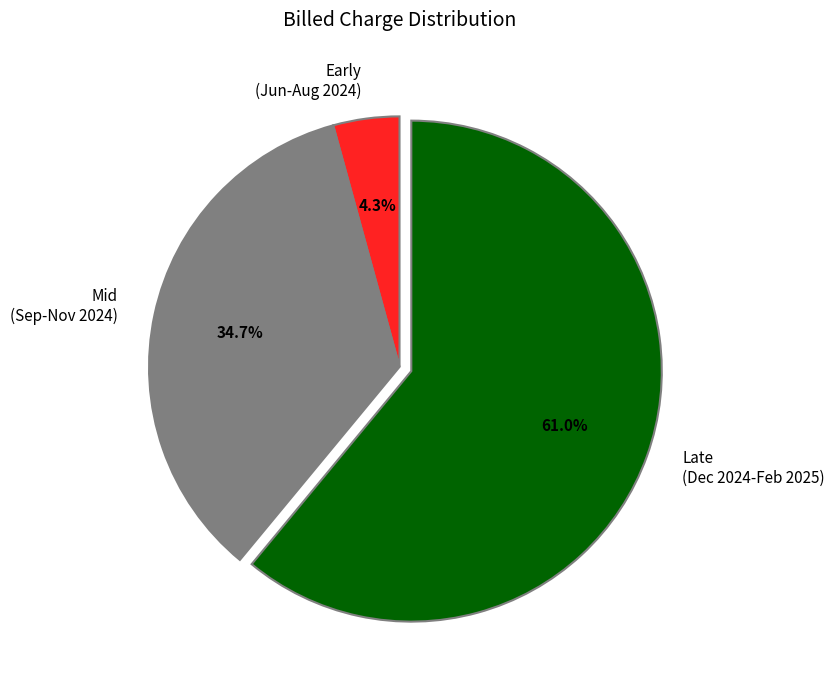

How many slices are in this pie chart?

3